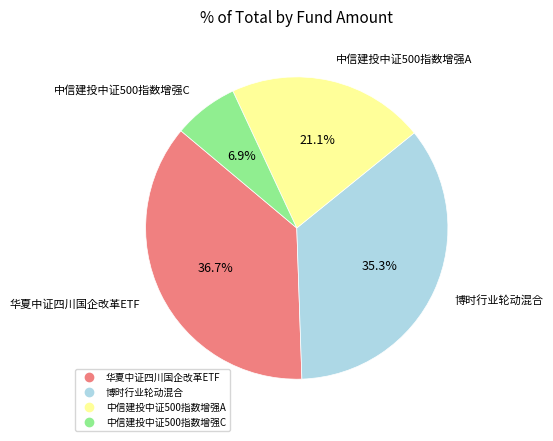

What percentage is the 华夏中证四川国企改革ETF slice, to the nearest percent?

37%